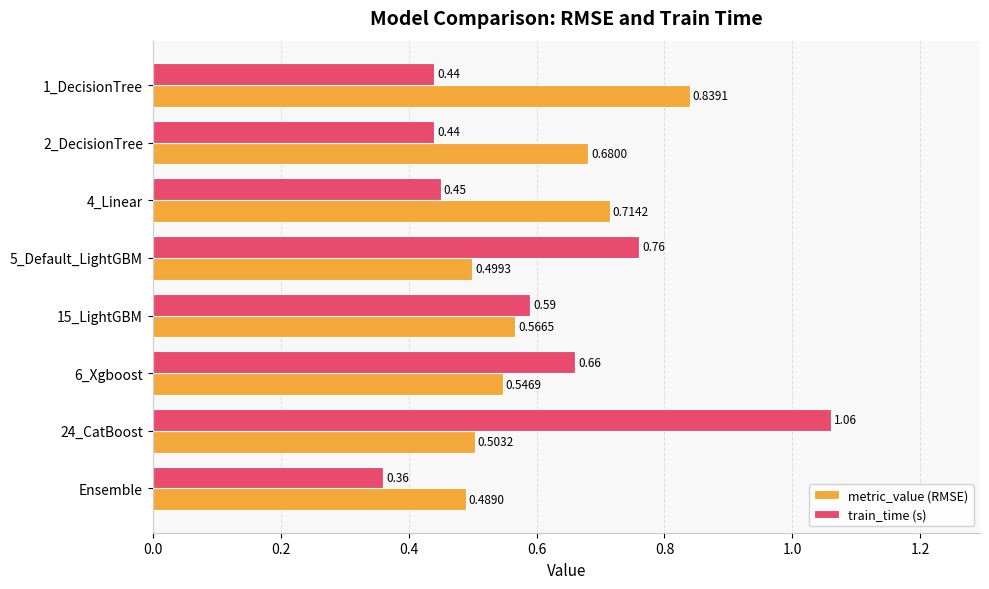

What is the sum of the train_time (s) values at Ensemble and 24_CatBoost?

1.4